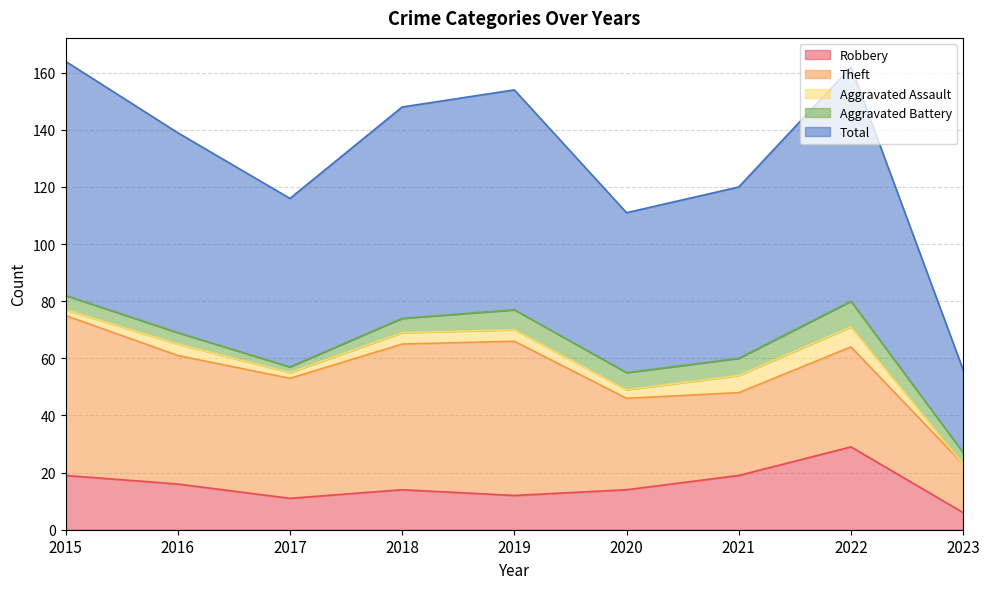

Reading left to right, transcribe all the data shown in this chart.

Robbery: 19	16	11	14	12	14	19	29	6
Theft: 56	45	42	51	54	32	29	35	17
Aggravated Assault: 2	4	2	4	4	3	6	7	0
Aggravated Battery: 5	4	2	5	7	6	6	9	4
Total: 82	70	59	74	77	56	60	82	29